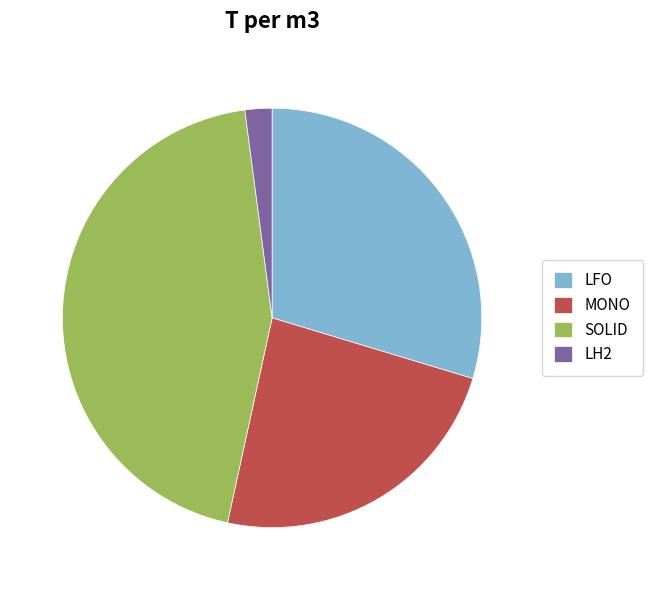

Is the sum of SOLID and LH2 greater than half?

No